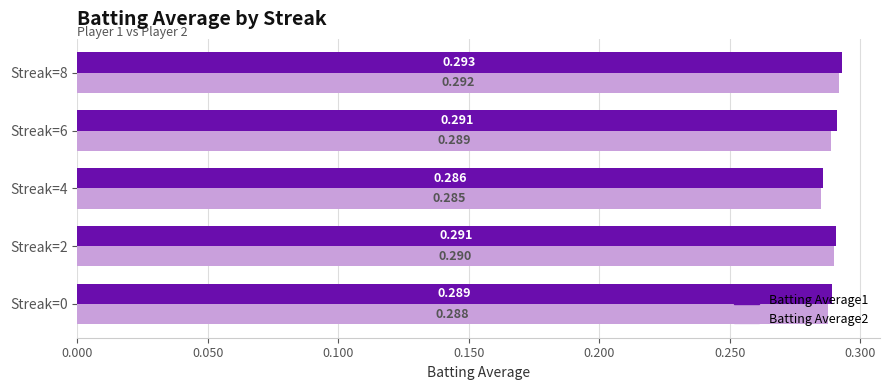

At which category does the chart reach its peak across all series?

Streak=8